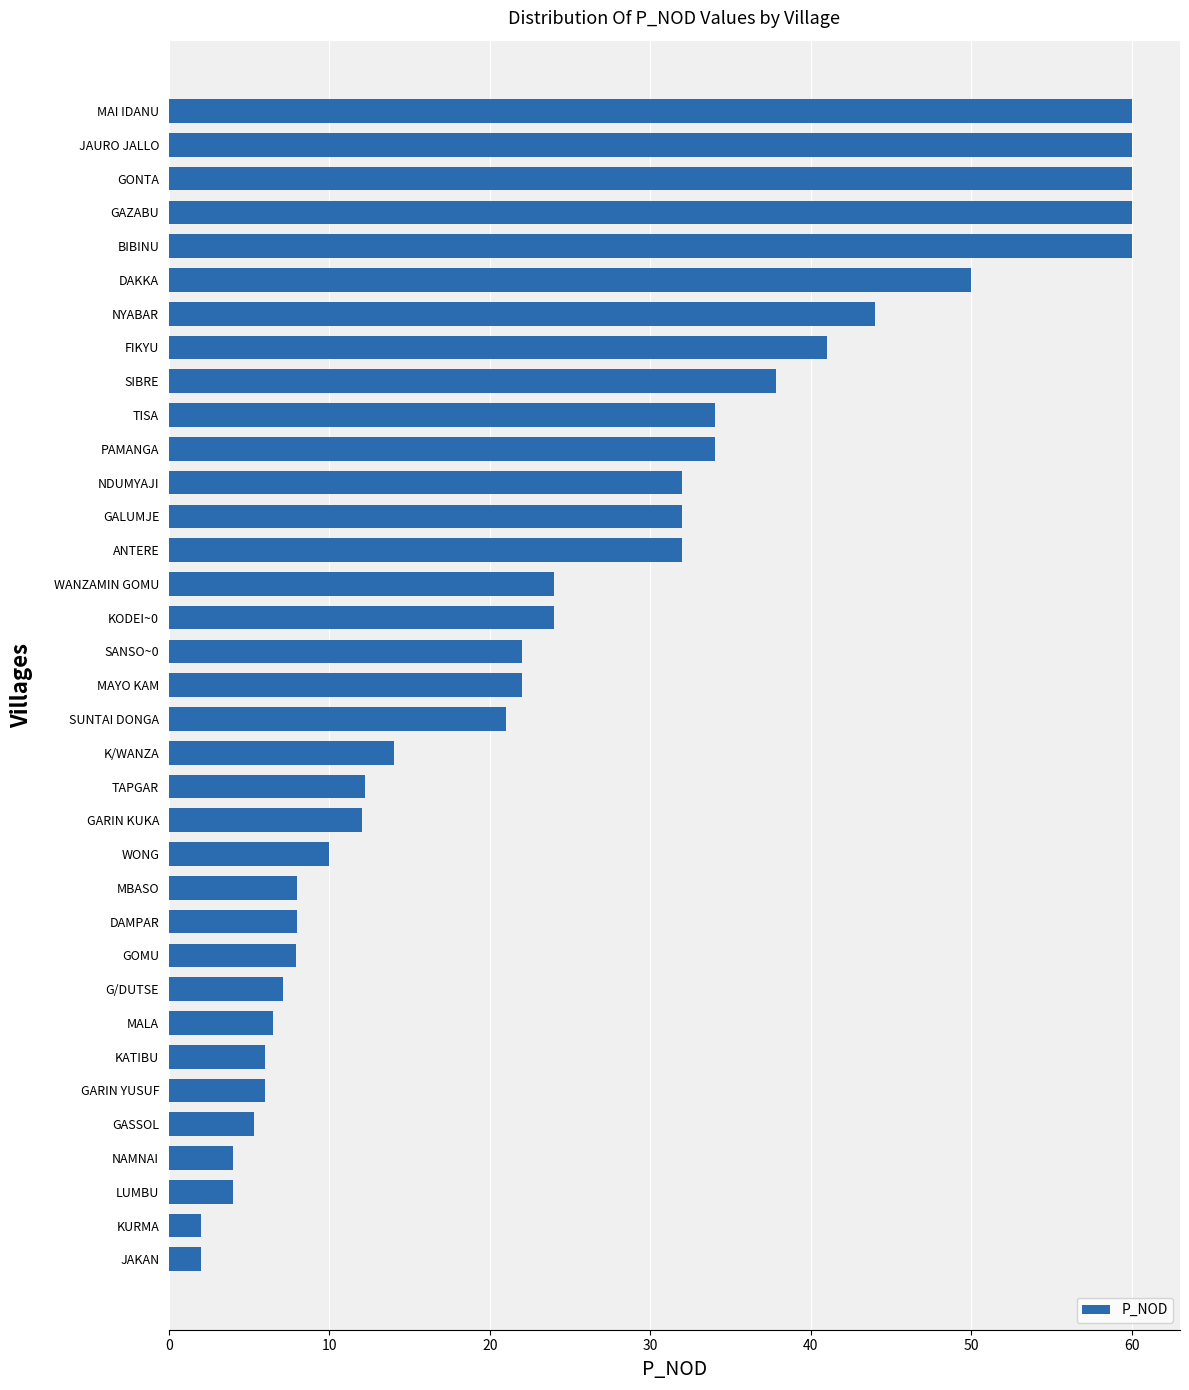

What is the sum of the values at TISA and NYABAR?

78.0